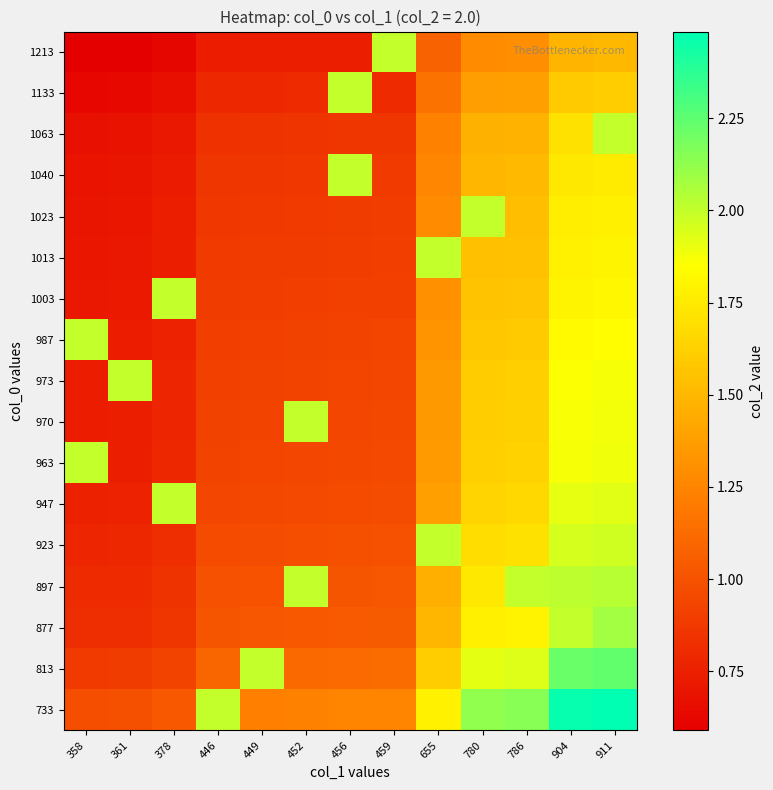

Reading left to right, list all the values displayed in this chart.

733: 358=1.0	361=1.0	378=1.0	446=2.0	449=1.2	452=1.2	456=1.2	459=1.3	655=1.8	780=2.1	786=2.1	904=2.5	911=2.5
813: 358=0.9	361=0.9	378=0.9	446=1.1	449=2.0	452=1.1	456=1.1	459=1.1	655=1.6	780=1.9	786=1.9	904=2.2	911=2.2
877: 358=0.8	361=0.8	378=0.9	446=1.0	449=1.0	452=1.0	456=1.0	459=1.0	655=1.5	780=1.8	786=1.8	904=2.0	911=2.1
897: 358=0.8	361=0.8	378=0.8	446=1.0	449=1.0	452=2.0	456=1.0	459=1.0	655=1.5	780=1.7	786=2.0	904=2.0	911=2.0
923: 358=0.8	361=0.8	378=0.8	446=1.0	449=1.0	452=1.0	456=1.0	459=1.0	655=2.0	780=1.7	786=1.7	904=2.0	911=2.0
947: 358=0.8	361=0.8	378=2.0	446=0.9	449=0.9	452=1.0	456=1.0	459=1.0	655=1.4	780=1.6	786=1.7	904=1.9	911=1.9
963: 358=2.0	361=0.7	378=0.8	446=0.9	449=0.9	452=0.9	456=0.9	459=1.0	655=1.4	780=1.6	786=1.6	904=1.9	911=1.9
970: 358=0.7	361=0.7	378=0.8	446=0.9	449=0.9	452=2.0	456=0.9	459=0.9	655=1.4	780=1.6	786=1.6	904=1.9	911=1.9
973: 358=0.7	361=2.0	378=0.8	446=0.9	449=0.9	452=0.9	456=0.9	459=0.9	655=1.3	780=1.6	786=1.6	904=1.9	911=1.9
987: 358=2.0	361=0.7	378=0.8	446=0.9	449=0.9	452=0.9	456=0.9	459=0.9	655=1.3	780=1.6	786=1.6	904=1.8	911=1.8
1003: 358=0.7	361=0.7	378=2.0	446=0.9	449=0.9	452=0.9	456=0.9	459=0.9	655=1.3	780=1.6	786=1.6	904=1.8	911=1.8
1013: 358=0.7	361=0.7	378=0.7	446=0.9	449=0.9	452=0.9	456=0.9	459=0.9	655=2.0	780=1.5	786=1.6	904=1.8	911=1.8
1023: 358=0.7	361=0.7	378=0.7	446=0.9	449=0.9	452=0.9	456=0.9	459=0.9	655=1.3	780=2.0	786=1.5	904=1.8	911=1.8
1040: 358=0.7	361=0.7	378=0.7	446=0.9	449=0.9	452=0.9	456=2.0	459=0.9	655=1.3	780=1.5	786=1.5	904=1.7	911=1.8
1063: 358=0.7	361=0.7	378=0.7	446=0.8	449=0.8	452=0.9	456=0.9	459=0.9	655=1.2	780=1.5	786=1.5	904=1.7	911=2.0
1133: 358=0.6	361=0.6	378=0.7	446=0.8	449=0.8	452=0.8	456=2.0	459=0.8	655=1.2	780=1.4	786=1.4	904=1.6	911=1.6
1213: 358=0.6	361=0.6	378=0.6	446=0.7	449=0.7	452=0.7	456=0.8	459=2.0	655=1.1	780=1.3	786=1.3	904=1.5	911=1.5